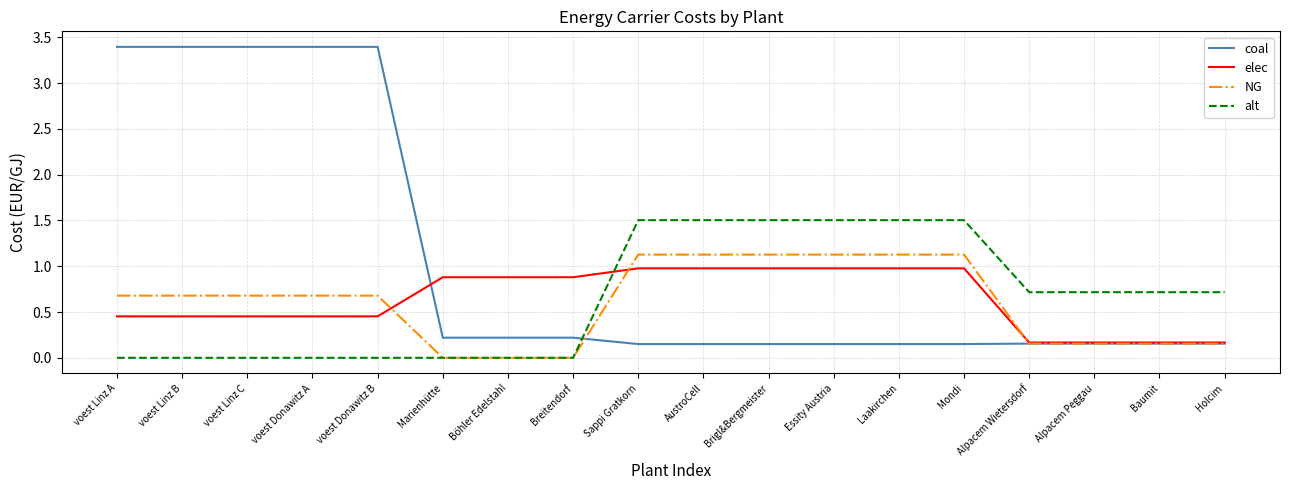

List the series in order of their peak value, lowest first.

elec, NG, alt, coal